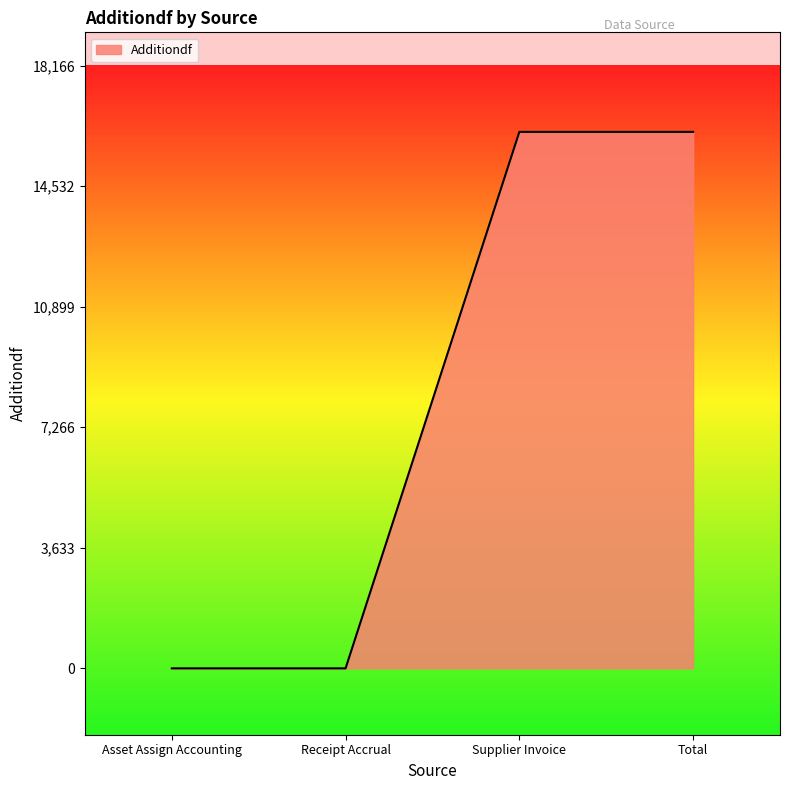

What is the maximum value shown in the chart?

16166.0